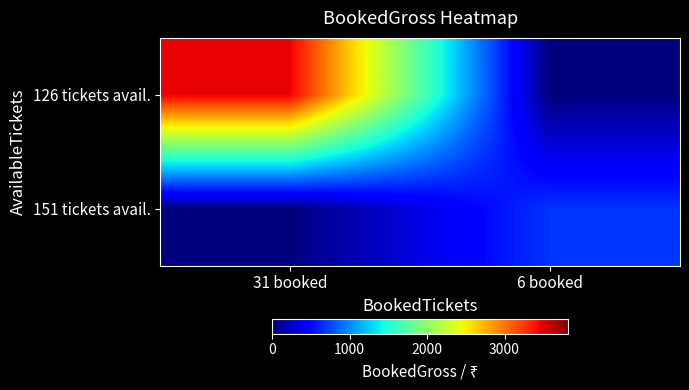

What is the total value across all series at 6 booked?

672